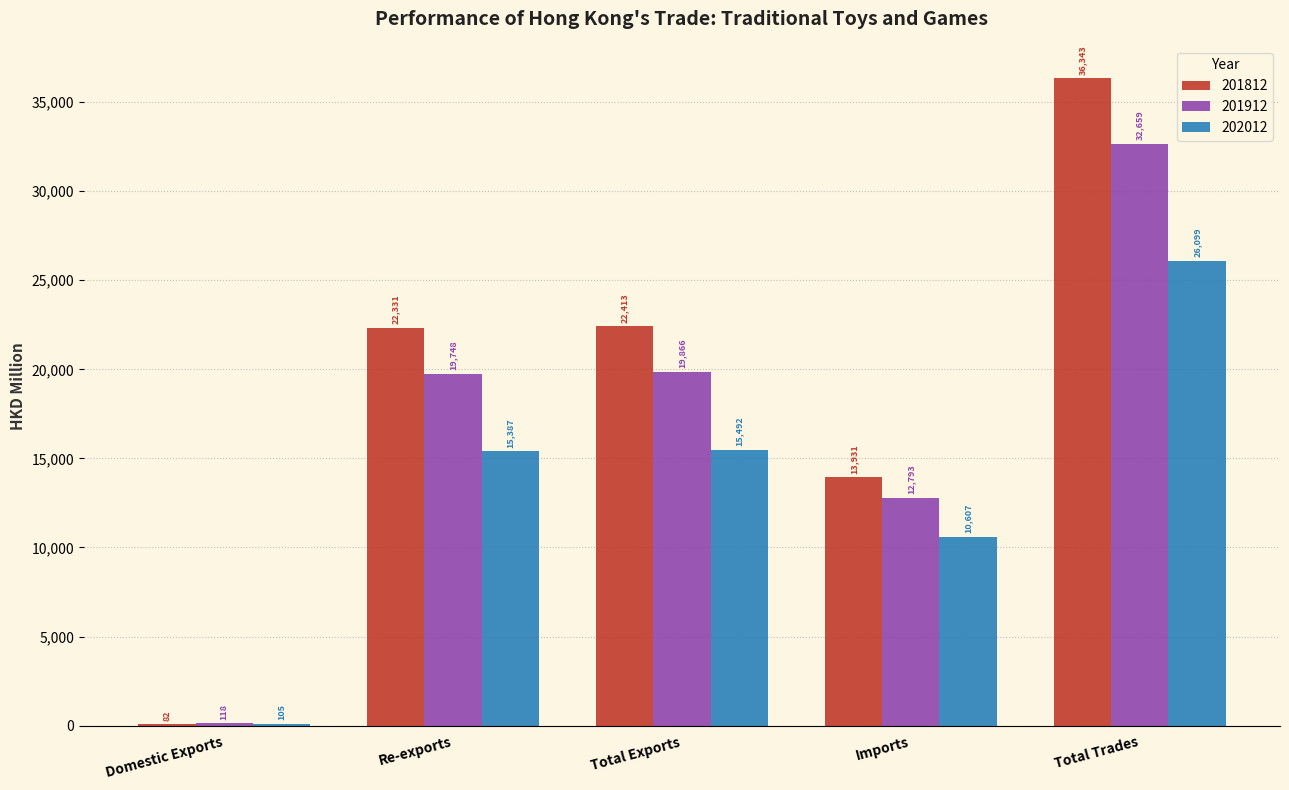

Which series has the largest total across all categories?

201812